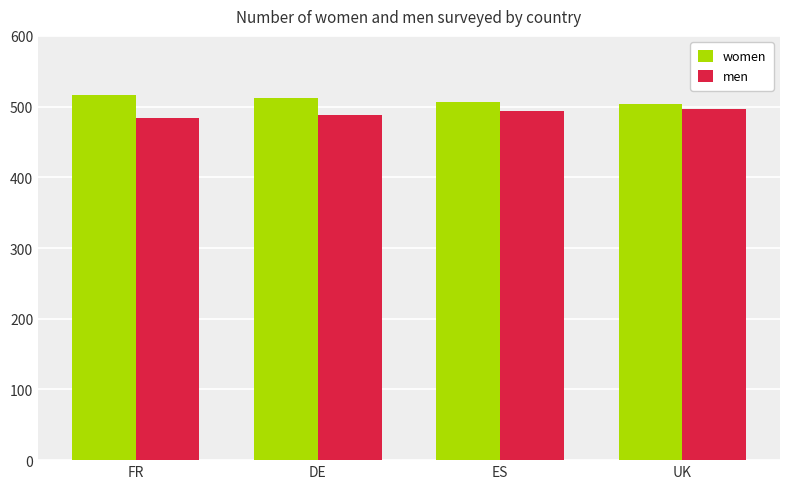

How many bars are there in total?

8